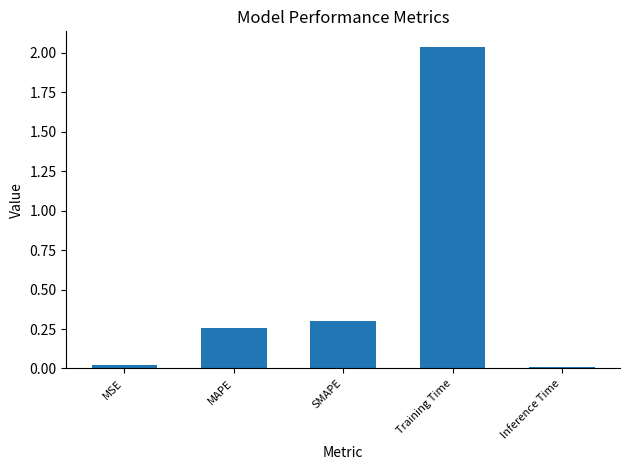

List the labels in order of value, smallest first.

Inference Time, MSE, MAPE, SMAPE, Training Time